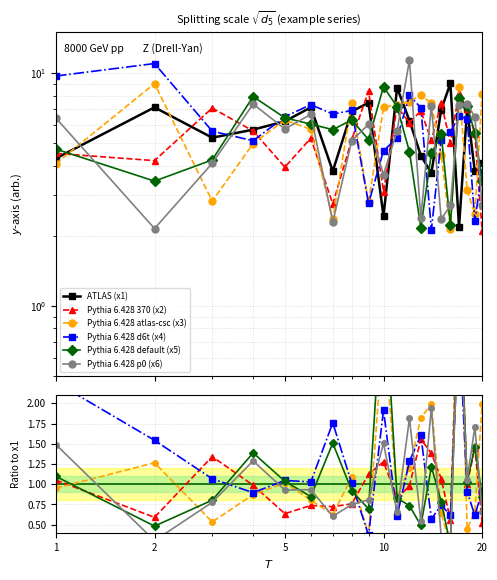

Is it true that Pythia 6.428 370 (x2) equals 0.3 at 6?

False